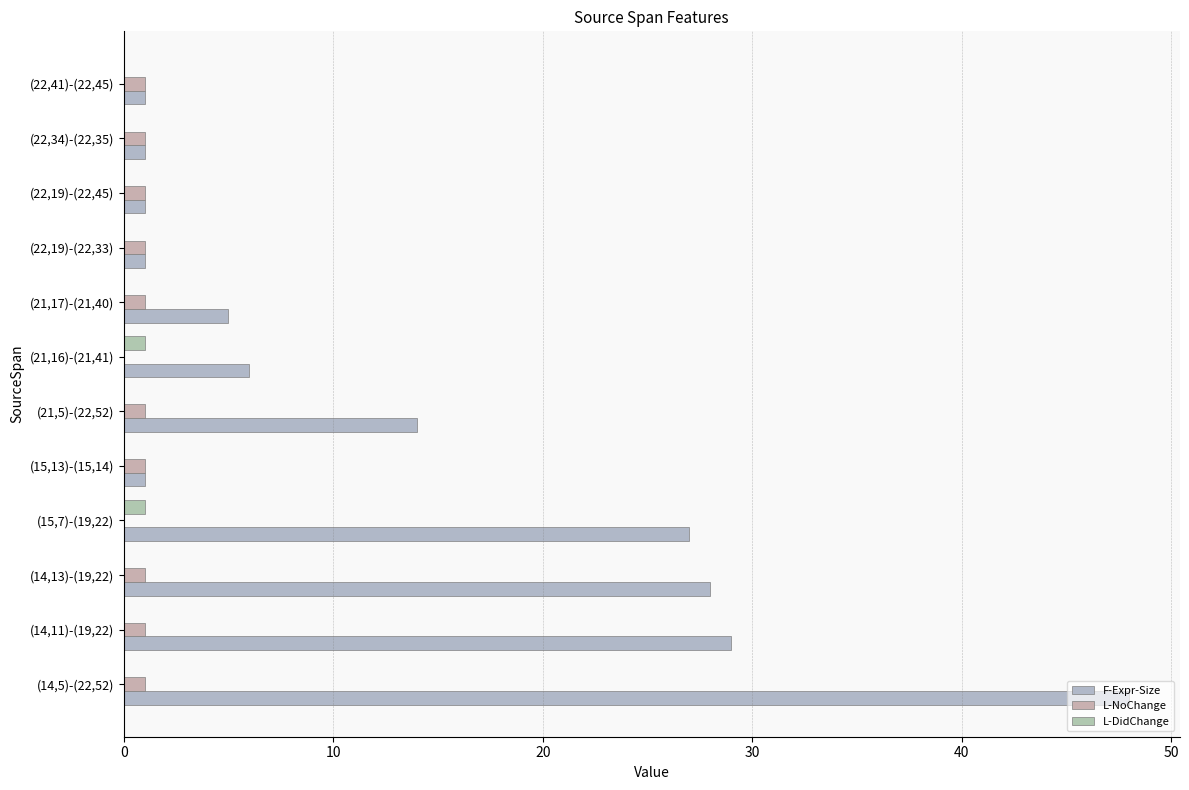

Reading left to right, what are all the values shown in this chart?

F-Expr-Size: 48	29	28	27	1	14	6	5	1	1	1	1
L-NoChange: 1	1	1	0	1	1	0	1	1	1	1	1
L-DidChange: 0	0	0	1	0	0	1	0	0	0	0	0